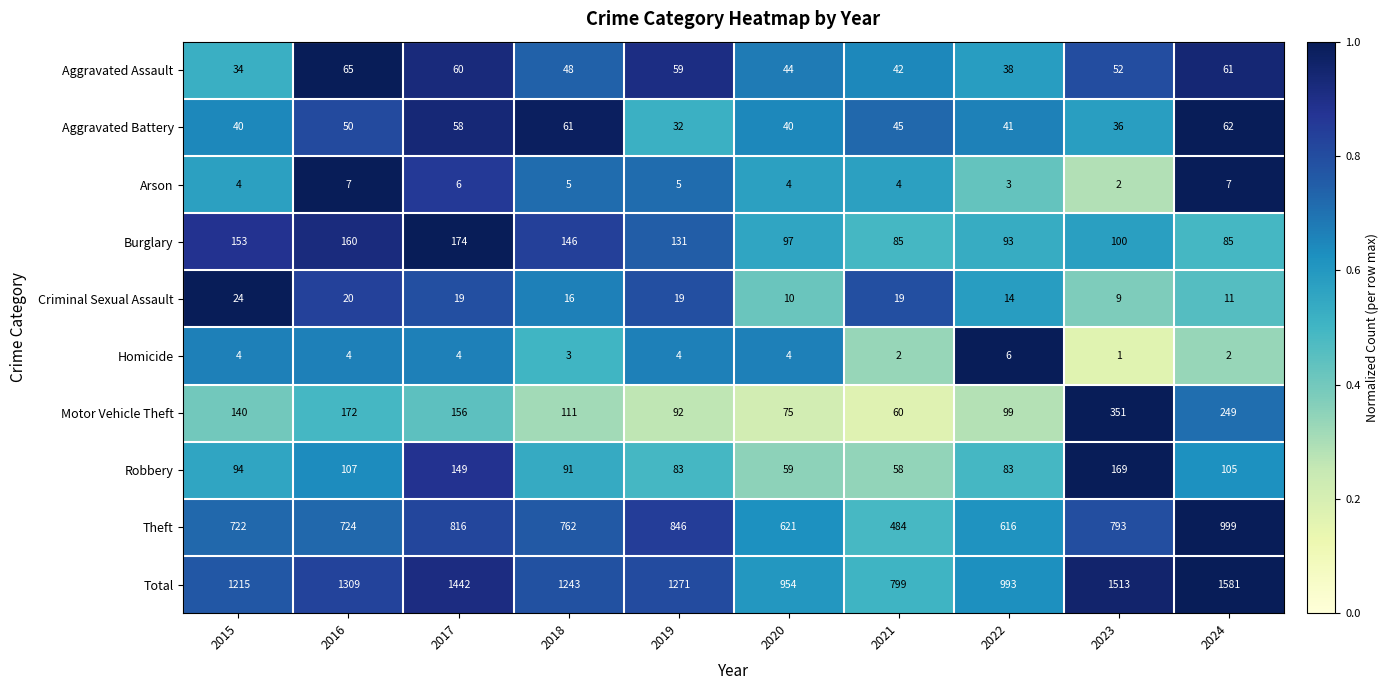

Which series has the largest range (max minus min)?

Total